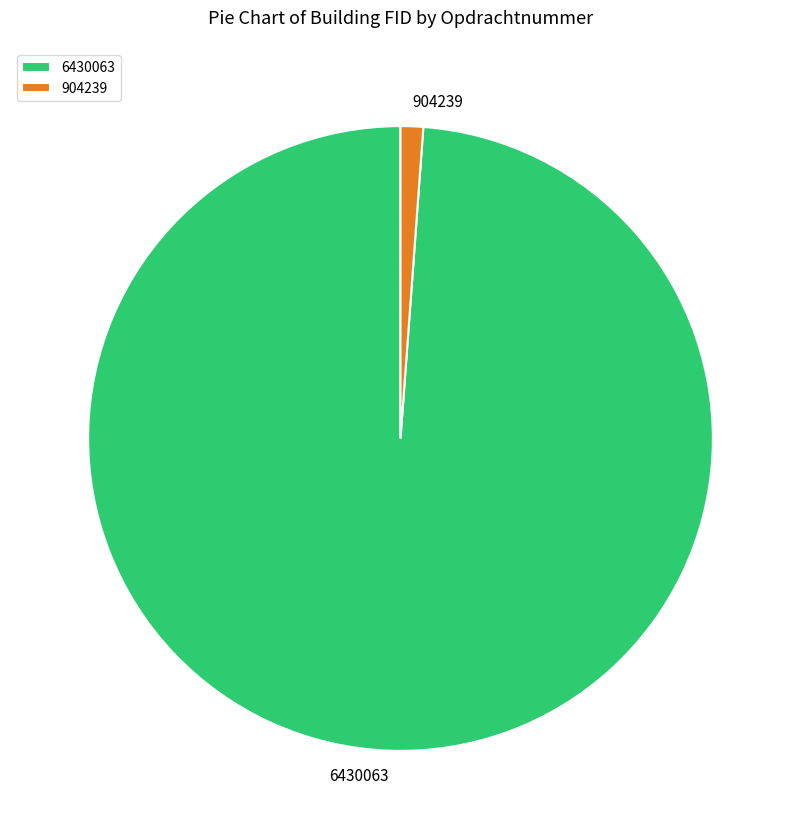

Is the sum of 904239 and 6430063 greater than half?

Yes